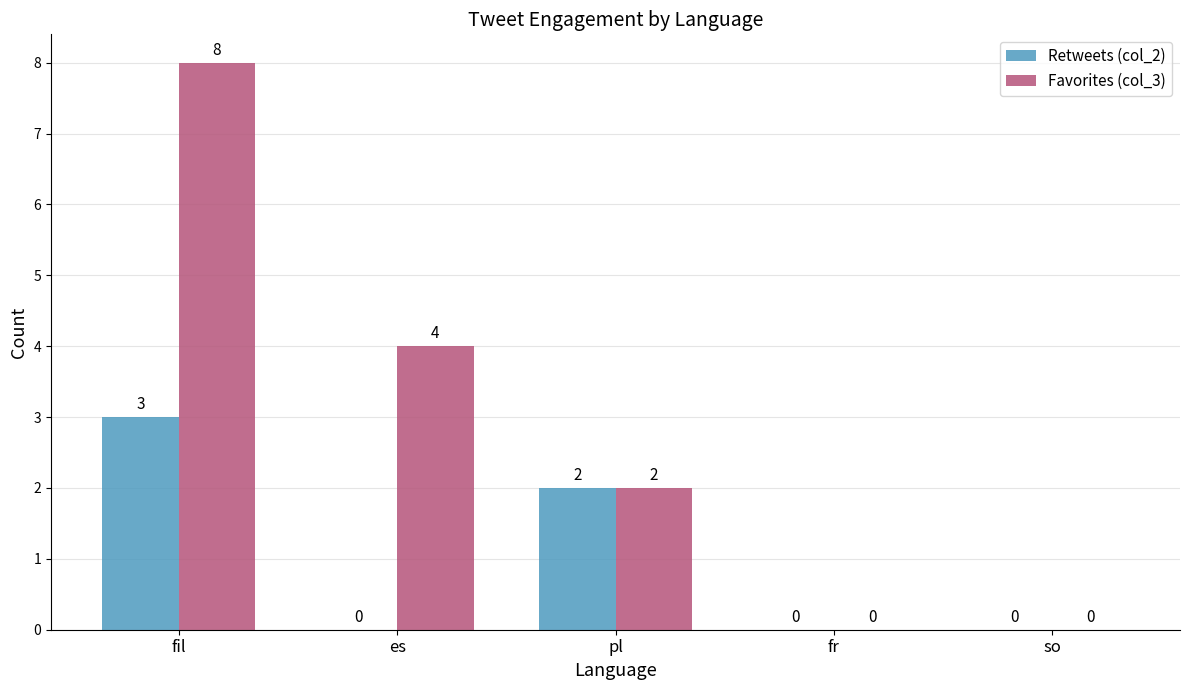

The value of Retweets (col_2) at so is 0. True or false?

True